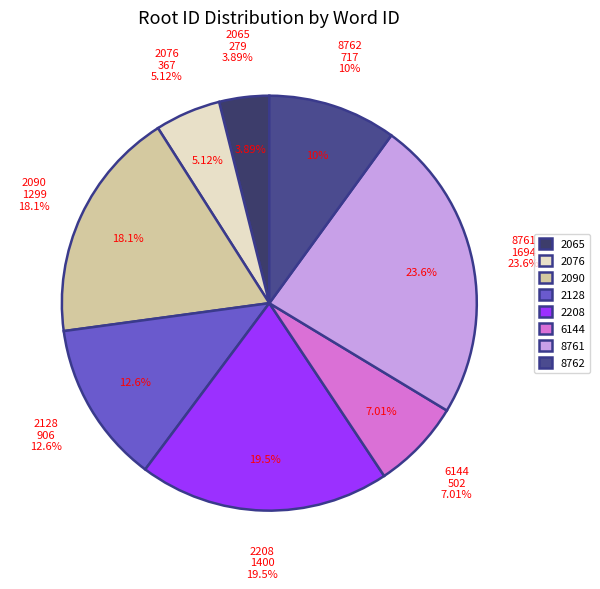

Is there a majority slice in this chart?

No